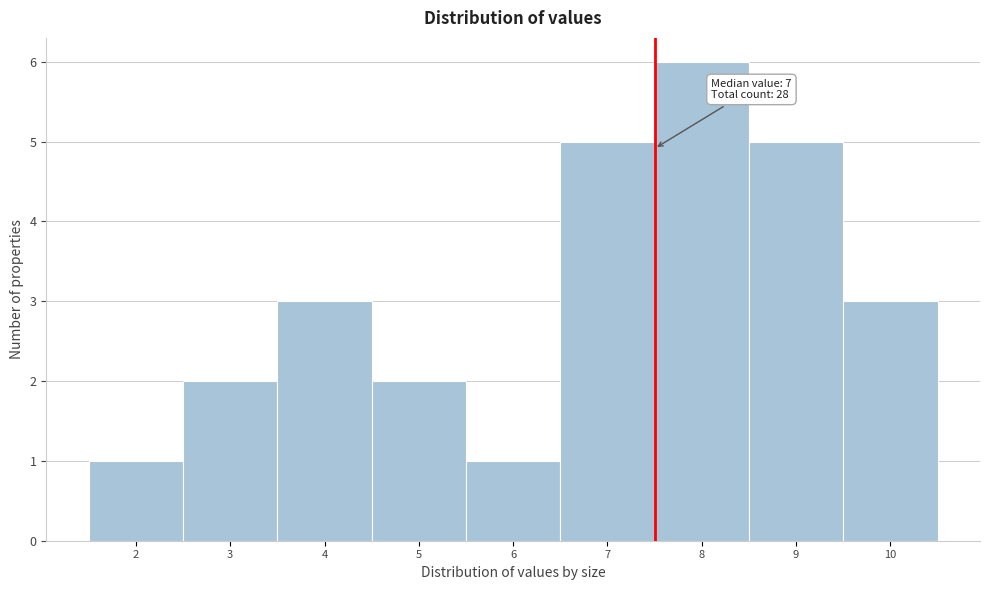

Which range on the x-axis has the tallest bar?

7.5 to 8.5